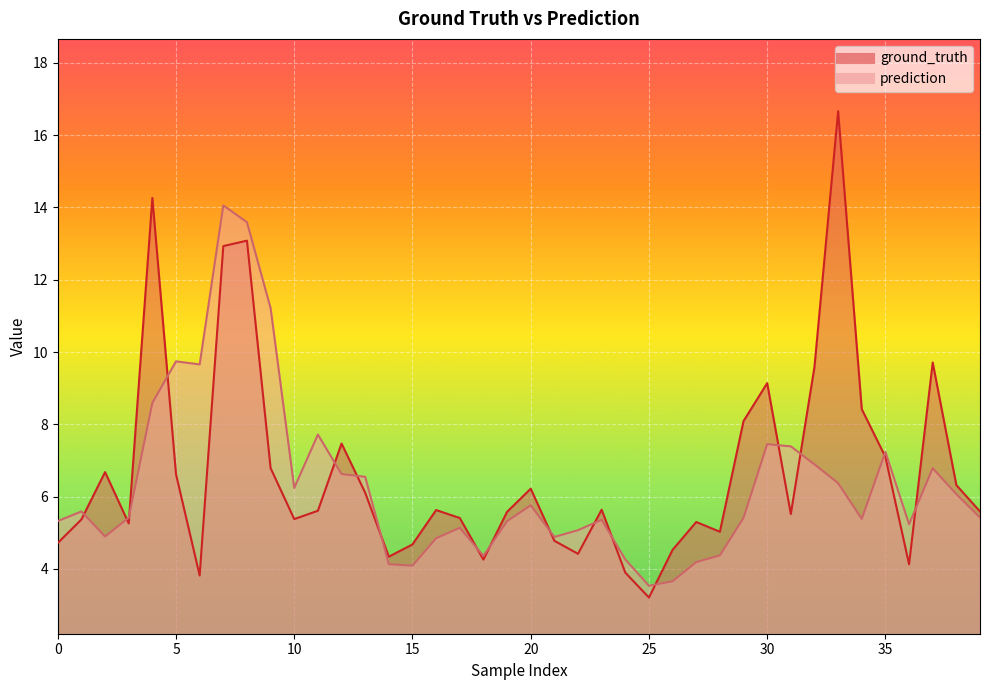

What is the sum of the ground_truth values at 9 and 36?

10.9